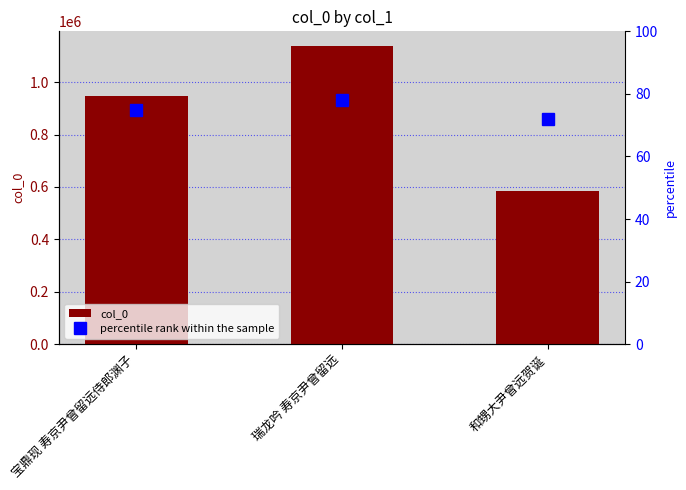

What is the total value across all series at 和甥大尹曾远贺诞?

586342